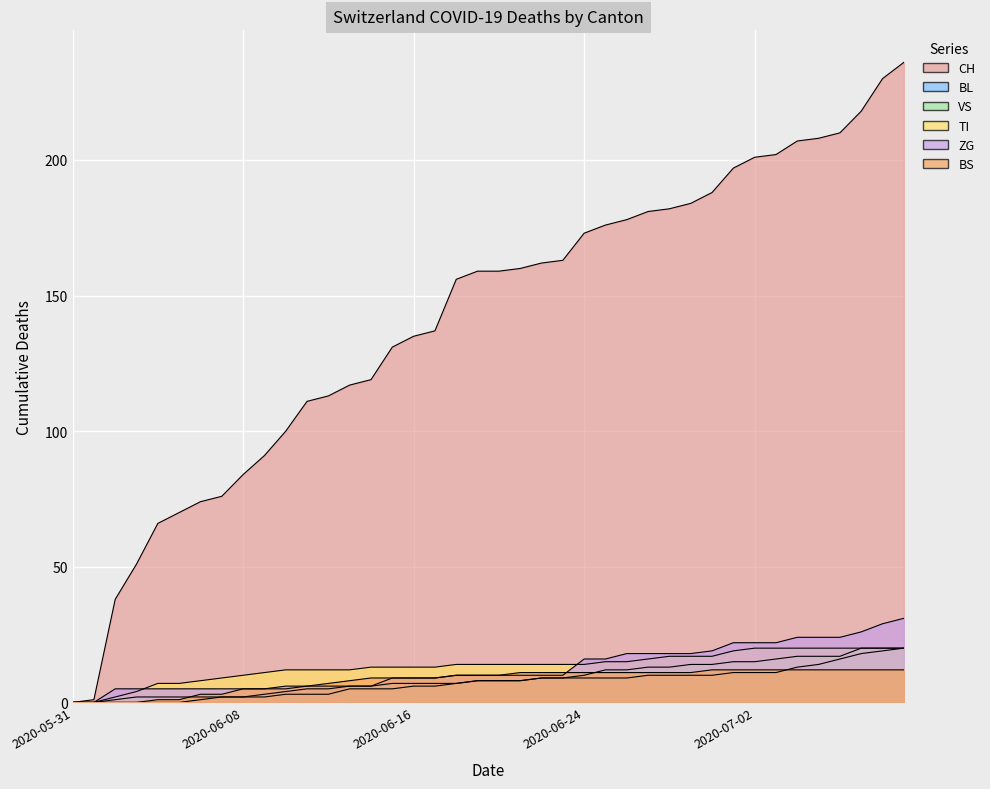

Reading right to left, transcribe all the data shown in this chart.

CH: 2020-07-09=236	2020-07-08=230	2020-07-07=218	2020-07-06=210	2020-07-05=208	2020-07-04=207	2020-07-03=202	2020-07-02=201	2020-07-01=197	2020-06-30=188	2020-06-29=184	2020-06-28=182	2020-06-27=181	2020-06-26=178	2020-06-25=176	2020-06-24=173	2020-06-23=163	2020-06-22=162	2020-06-21=160	2020-06-20=159	2020-06-19=159	2020-06-18=156	2020-06-17=137	2020-06-16=135	2020-06-15=131	2020-06-14=119	2020-06-13=117	2020-06-12=113	2020-06-11=111	2020-06-10=100	2020-06-09=91	2020-06-08=84	2020-06-07=76	2020-06-06=74	2020-06-05=70	2020-06-04=66	2020-06-03=51	2020-06-02=38	2020-06-01=1	2020-05-31=0
BL: 2020-07-09=20	2020-07-08=19	2020-07-07=18	2020-07-06=16	2020-07-05=14	2020-07-04=13	2020-07-03=11	2020-07-02=11	2020-07-01=11	2020-06-30=10	2020-06-29=10	2020-06-28=10	2020-06-27=10	2020-06-26=9	2020-06-25=9	2020-06-24=9	2020-06-23=9	2020-06-22=9	2020-06-21=8	2020-06-20=8	2020-06-19=8	2020-06-18=7	2020-06-17=7	2020-06-16=7	2020-06-15=7	2020-06-14=6	2020-06-13=6	2020-06-12=5	2020-06-11=5	2020-06-10=4	2020-06-09=3	2020-06-08=2	2020-06-07=2	2020-06-06=1	2020-06-05=0	2020-06-04=0	2020-06-03=0	2020-06-02=0	2020-06-01=0	2020-05-31=0
VS: 2020-07-09=20	2020-07-08=20	2020-07-07=20	2020-07-06=17	2020-07-05=17	2020-07-04=17	2020-07-03=16	2020-07-02=15	2020-07-01=15	2020-06-30=14	2020-06-29=14	2020-06-28=13	2020-06-27=13	2020-06-26=12	2020-06-25=12	2020-06-24=10	2020-06-23=9	2020-06-22=9	2020-06-21=8	2020-06-20=8	2020-06-19=8	2020-06-18=7	2020-06-17=6	2020-06-16=6	2020-06-15=5	2020-06-14=5	2020-06-13=5	2020-06-12=3	2020-06-11=3	2020-06-10=3	2020-06-09=2	2020-06-08=2	2020-06-07=2	2020-06-06=2	2020-06-05=2	2020-06-04=2	2020-06-03=2	2020-06-02=1	2020-06-01=0	2020-05-31=0
TI: 2020-07-09=20	2020-07-08=20	2020-07-07=20	2020-07-06=20	2020-07-05=20	2020-07-04=20	2020-07-03=20	2020-07-02=20	2020-07-01=19	2020-06-30=17	2020-06-29=17	2020-06-28=17	2020-06-27=16	2020-06-26=15	2020-06-25=15	2020-06-24=14	2020-06-23=14	2020-06-22=14	2020-06-21=14	2020-06-20=14	2020-06-19=14	2020-06-18=14	2020-06-17=13	2020-06-16=13	2020-06-15=13	2020-06-14=13	2020-06-13=12	2020-06-12=12	2020-06-11=12	2020-06-10=12	2020-06-09=11	2020-06-08=10	2020-06-07=9	2020-06-06=8	2020-06-05=7	2020-06-04=7	2020-06-03=4	2020-06-02=2	2020-06-01=0	2020-05-31=0
ZG: 2020-07-09=31	2020-07-08=29	2020-07-07=26	2020-07-06=24	2020-07-05=24	2020-07-04=24	2020-07-03=22	2020-07-02=22	2020-07-01=22	2020-06-30=19	2020-06-29=18	2020-06-28=18	2020-06-27=18	2020-06-26=18	2020-06-25=16	2020-06-24=16	2020-06-23=10	2020-06-22=10	2020-06-21=10	2020-06-20=10	2020-06-19=10	2020-06-18=10	2020-06-17=9	2020-06-16=9	2020-06-15=9	2020-06-14=6	2020-06-13=6	2020-06-12=6	2020-06-11=6	2020-06-10=6	2020-06-09=5	2020-06-08=5	2020-06-07=5	2020-06-06=5	2020-06-05=5	2020-06-04=5	2020-06-03=5	2020-06-02=5	2020-06-01=0	2020-05-31=0
BS: 2020-07-09=12	2020-07-08=12	2020-07-07=12	2020-07-06=12	2020-07-05=12	2020-07-04=12	2020-07-03=12	2020-07-02=12	2020-07-01=12	2020-06-30=12	2020-06-29=11	2020-06-28=11	2020-06-27=11	2020-06-26=11	2020-06-25=11	2020-06-24=11	2020-06-23=11	2020-06-22=11	2020-06-21=11	2020-06-20=10	2020-06-19=10	2020-06-18=10	2020-06-17=9	2020-06-16=9	2020-06-15=9	2020-06-14=9	2020-06-13=8	2020-06-12=7	2020-06-11=6	2020-06-10=5	2020-06-09=5	2020-06-08=5	2020-06-07=3	2020-06-06=3	2020-06-05=1	2020-06-04=1	2020-06-03=0	2020-06-02=0	2020-06-01=0	2020-05-31=0